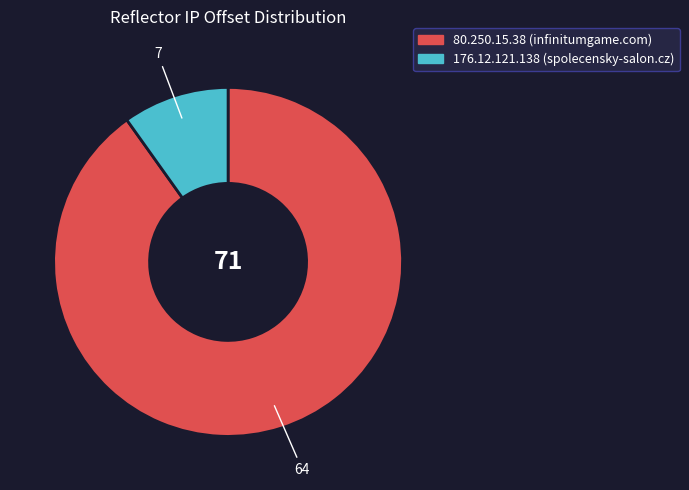

Rank the categories by value from lowest to highest.

176.12.121.138 (spolecensky-salon.cz), 80.250.15.38 (infinitumgame.com)